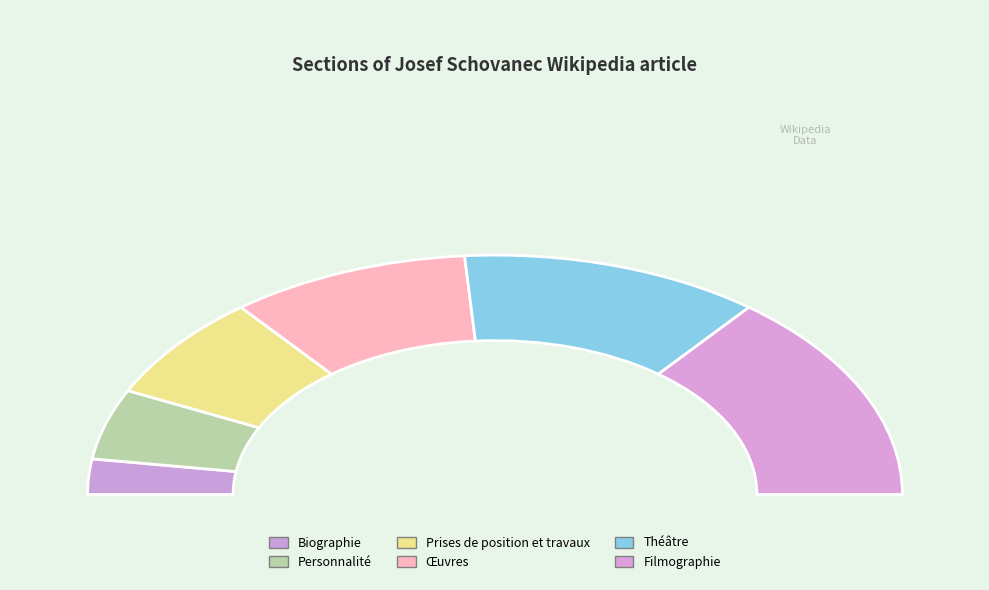

To the nearest percent, what is the average slice percentage?

17%